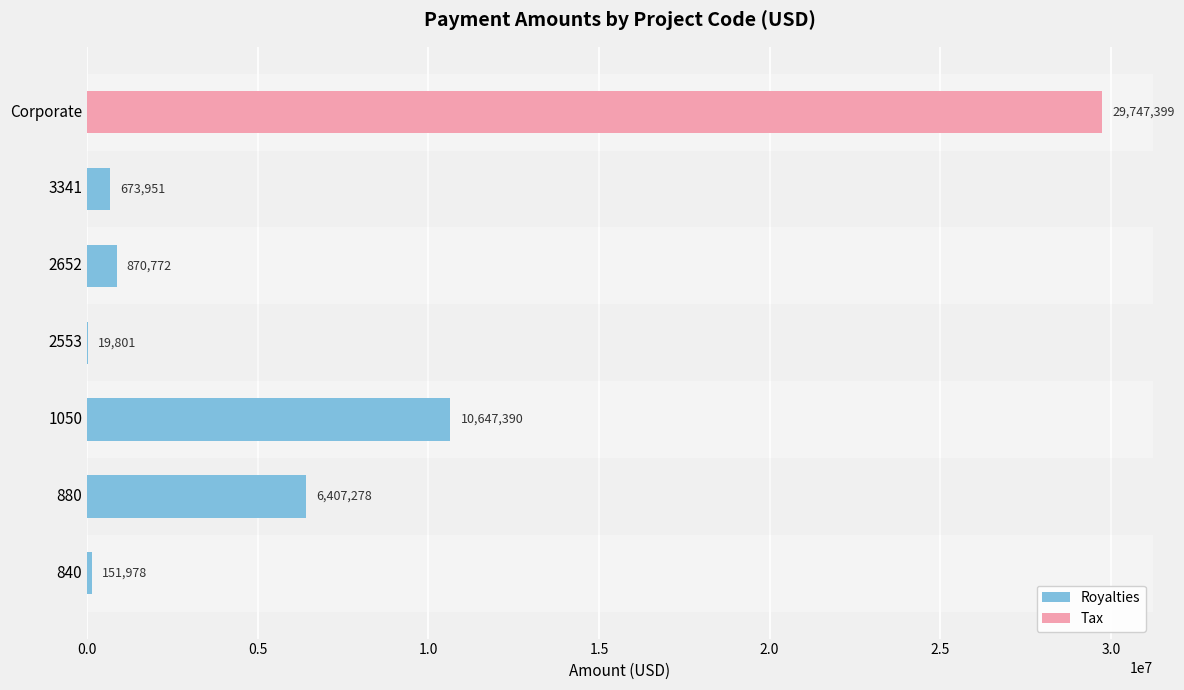

Rank the series by their average value, from highest to lowest.

Tax, Royalties